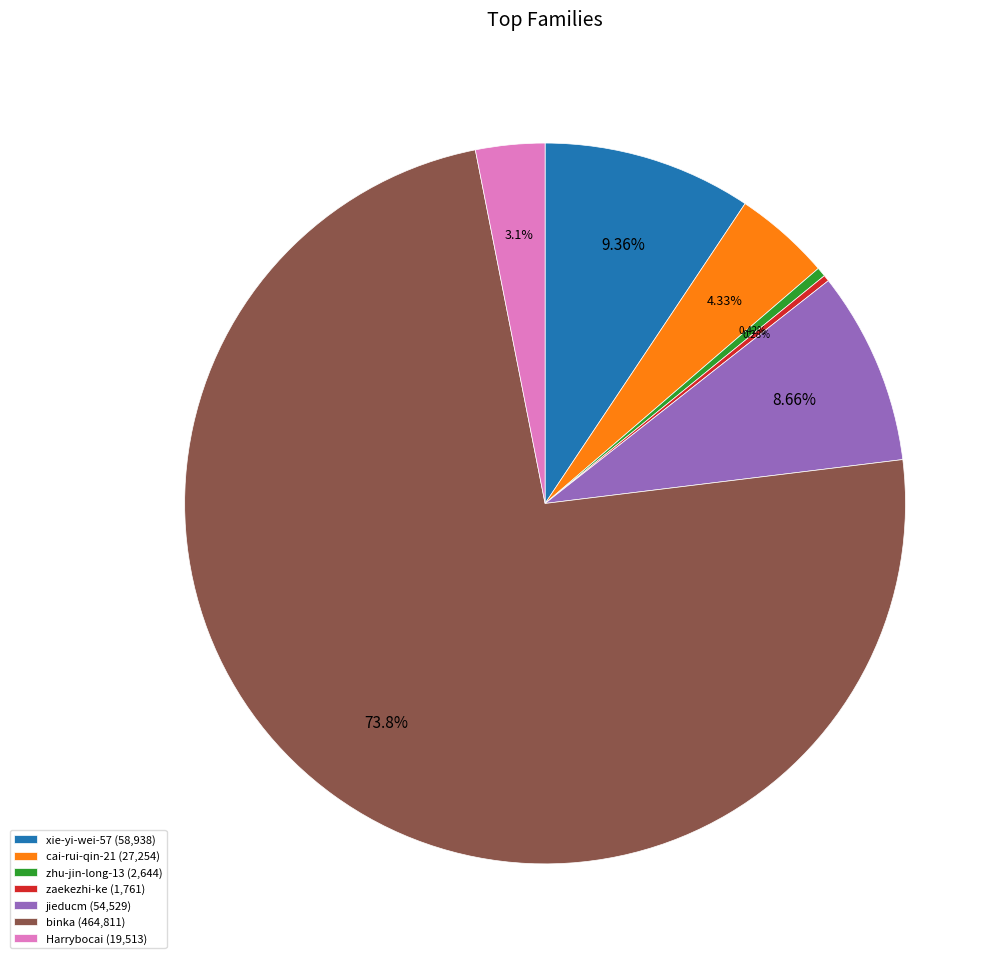

What is the largest slice in the pie chart?

binka